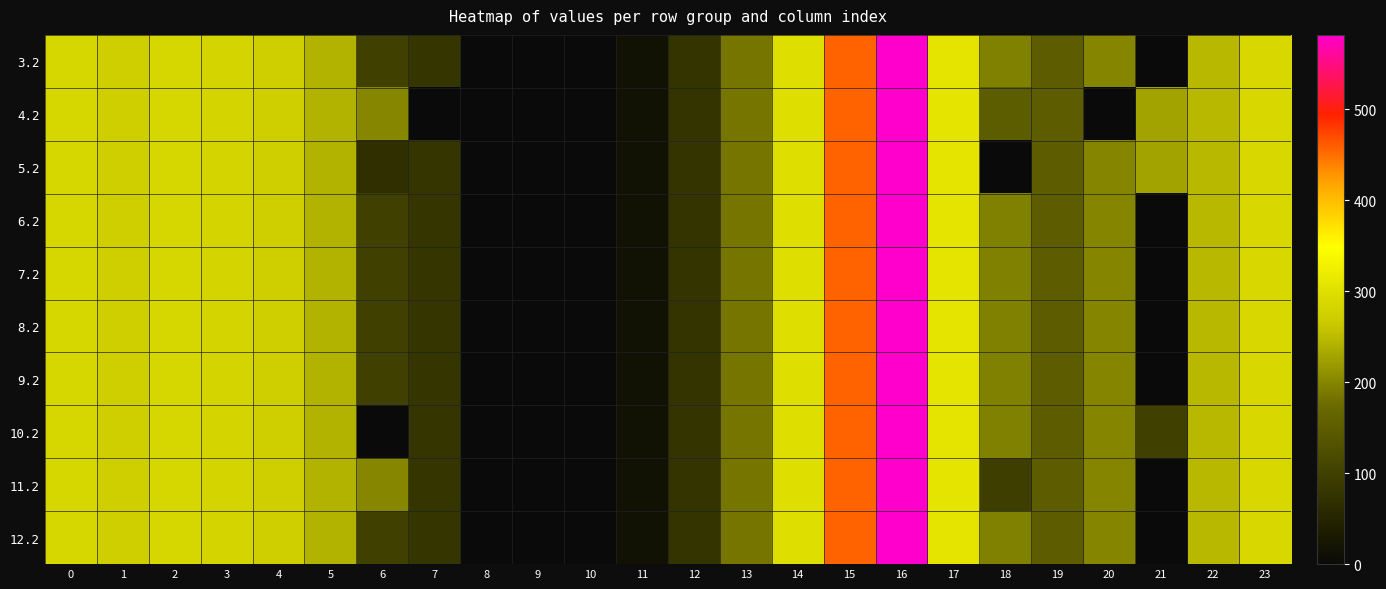

Which series has the widest spread of values?

3.2